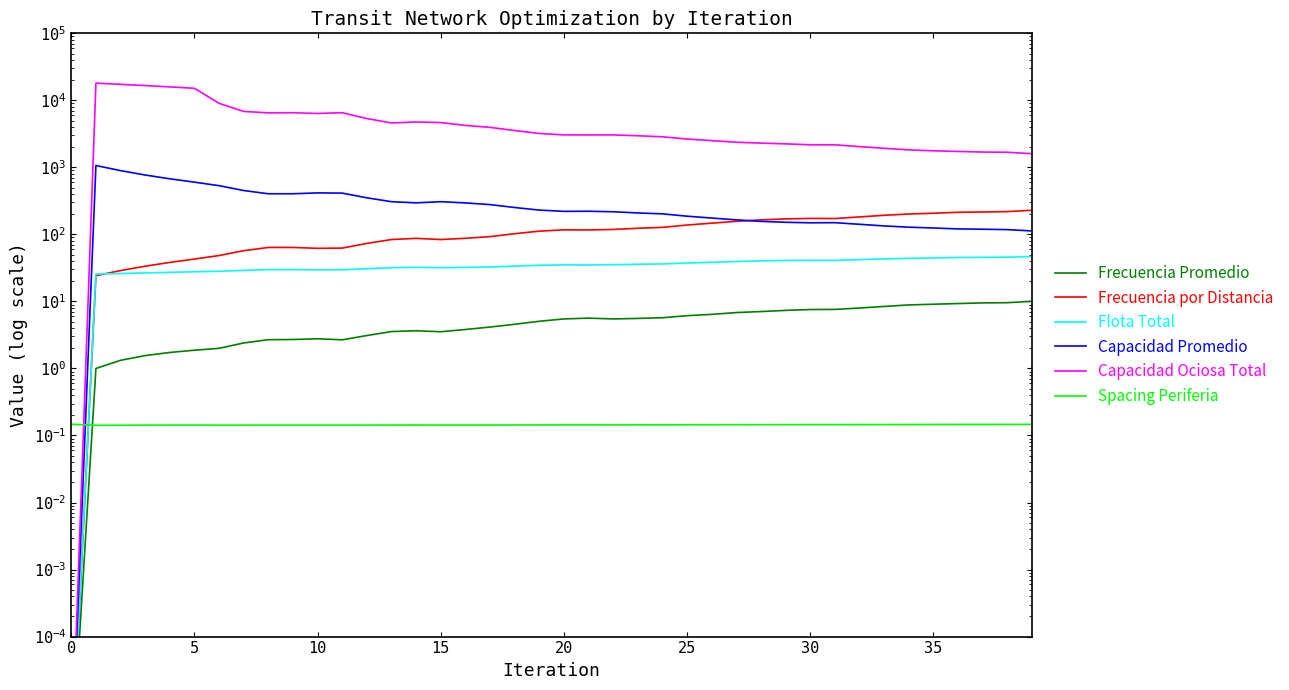

What is the label of the 21st point from the left?

20